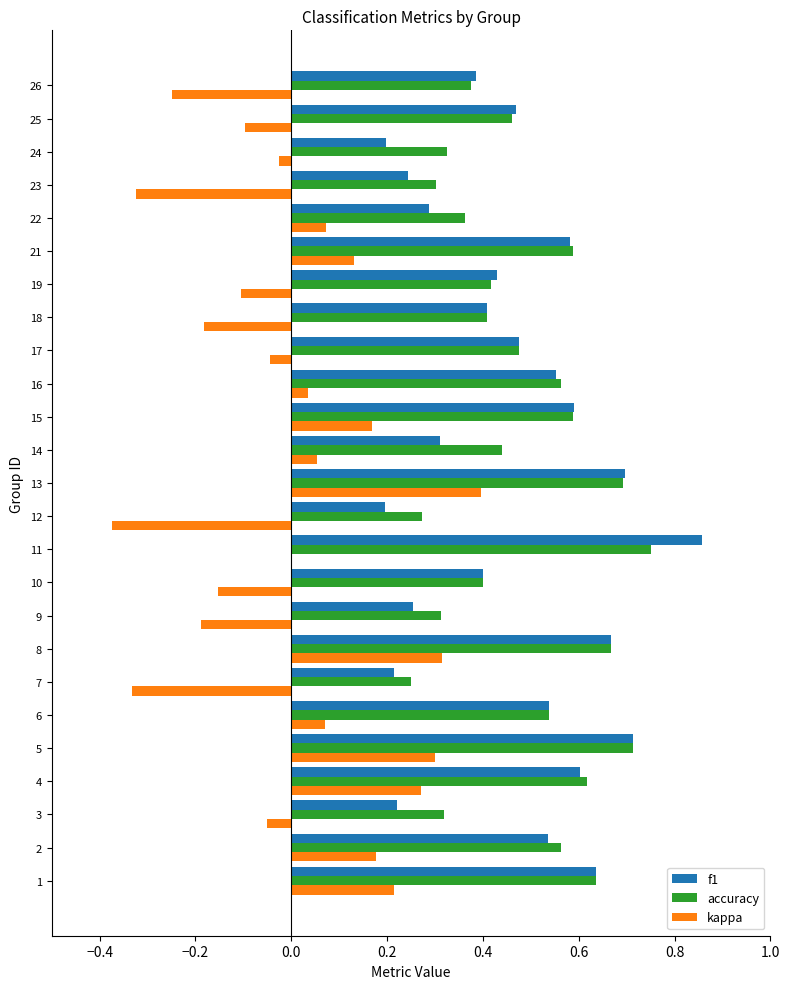

The kappa series shows 0.1 at 1. True or false?

False